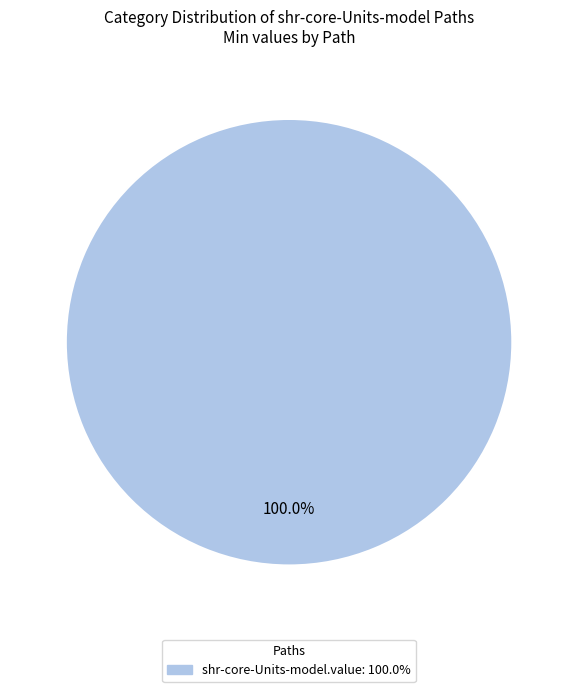

Is there any slice that represents more than half of the pie?

Yes